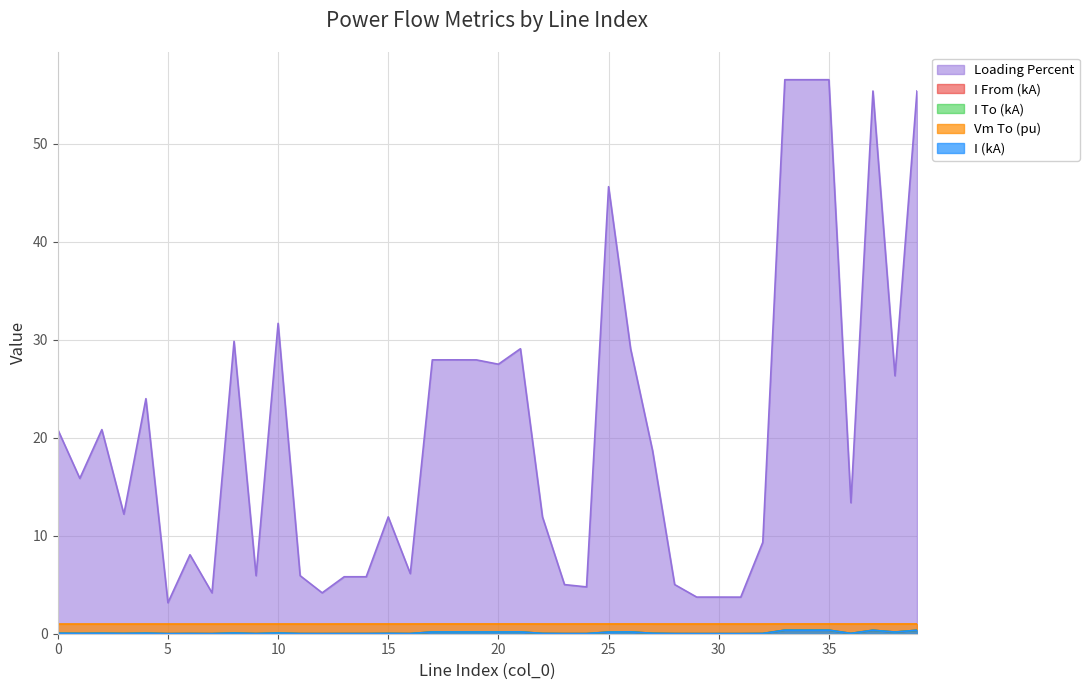

Which series has the largest range (max minus min)?

Loading Percent